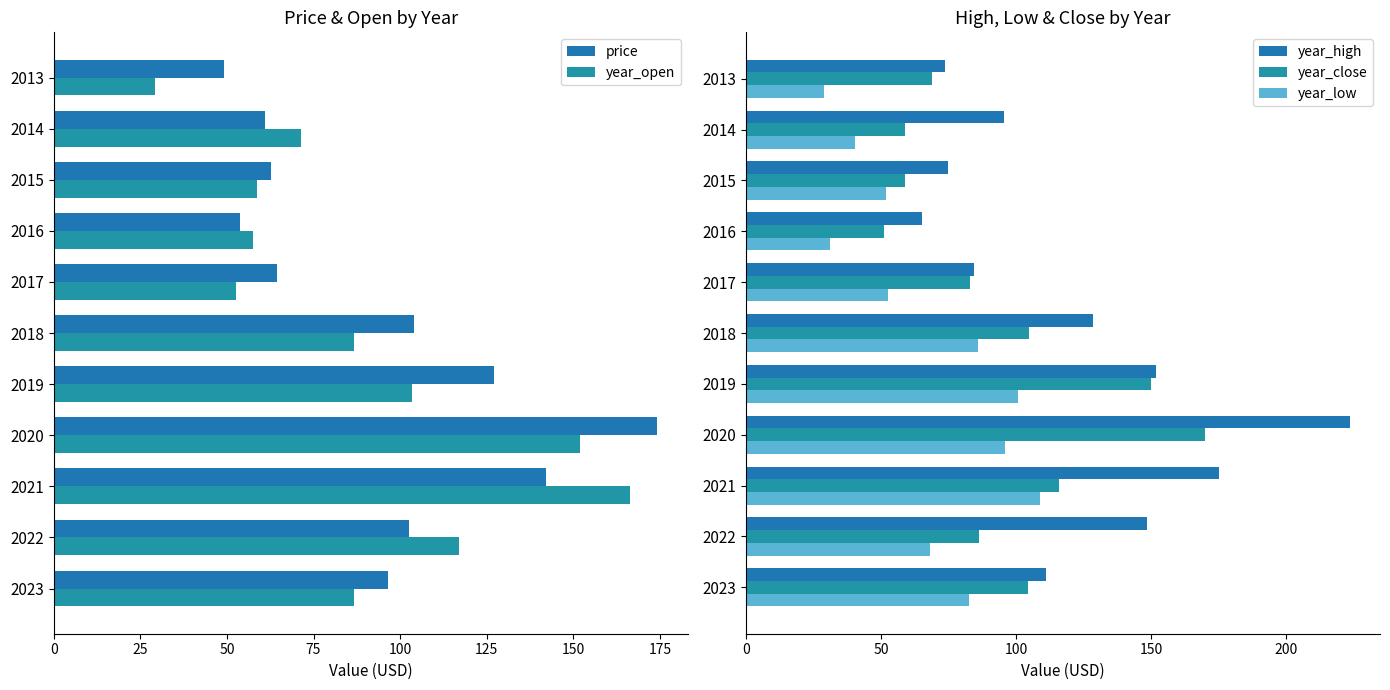

What position from the left is 75?

4